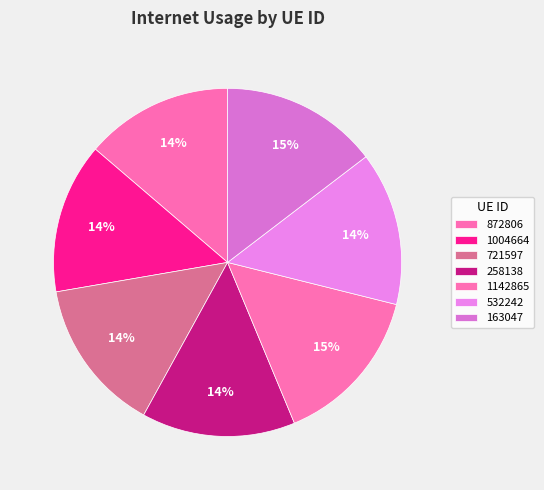

Count the number of slices in the pie.

7